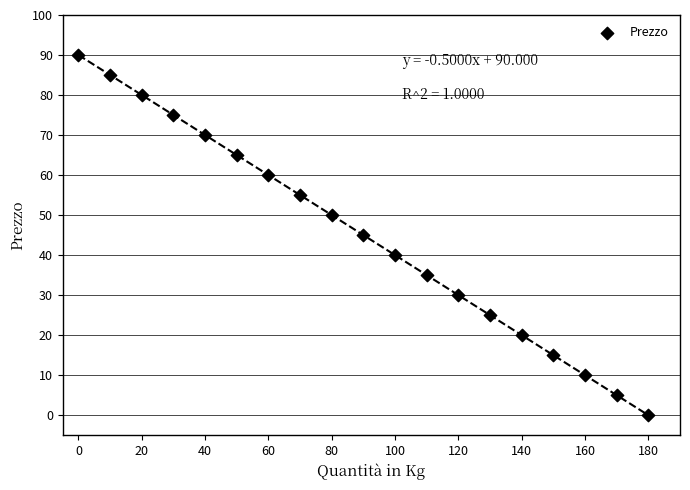

What is the range of Y values (max minus min)?

90